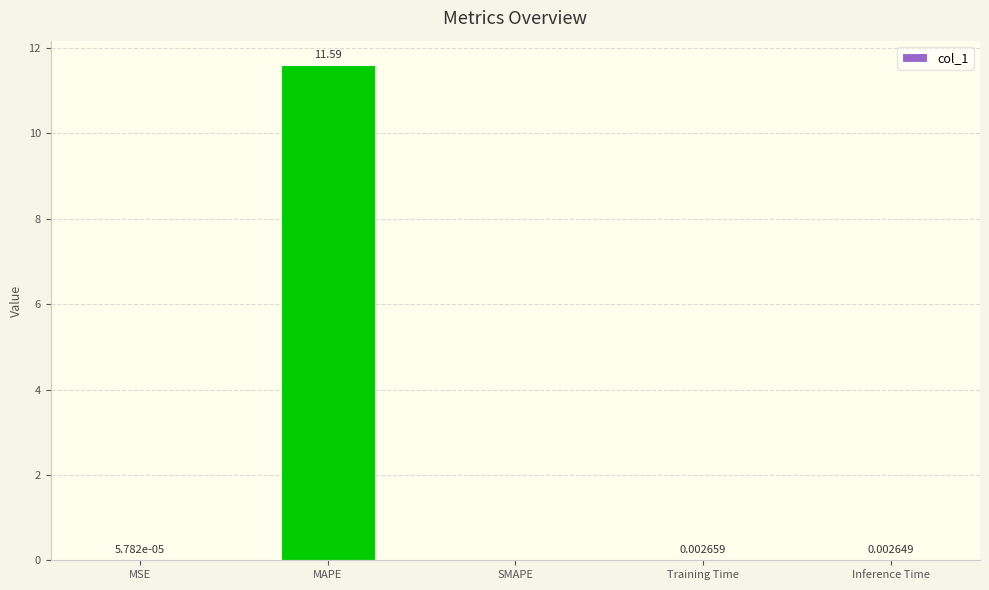

Which has a higher value, Training Time or MAPE?

MAPE